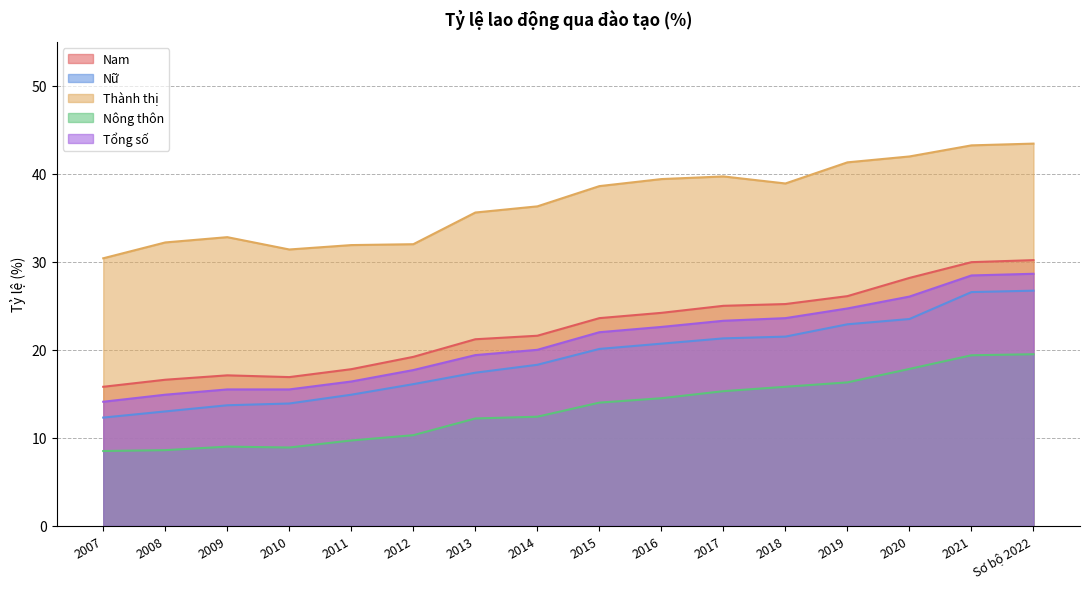

Reading left to right, extract all data points from this chart.

Nam: 2007=15.8	2008=16.6	2009=17.1	2010=16.9	2011=17.8	2012=19.2	2013=21.2	2014=21.6	2015=23.6	2016=24.2	2017=25.0	2018=25.2	2019=26.1	2020=28.2	2021=30.0	Sơ bộ 2022=30.2
Nữ: 2007=12.3	2008=13.0	2009=13.7	2010=13.9	2011=14.9	2012=16.1	2013=17.4	2014=18.3	2015=20.1	2016=20.7	2017=21.3	2018=21.5	2019=22.9	2020=23.5	2021=26.6	Sơ bộ 2022=26.7
Thành thị: 2007=30.4	2008=32.2	2009=32.8	2010=31.4	2011=31.9	2012=32.0	2013=35.6	2014=36.3	2015=38.6	2016=39.4	2017=39.7	2018=38.9	2019=41.3	2020=42.0	2021=43.2	Sơ bộ 2022=43.4
Nông thôn: 2007=8.5	2008=8.6	2009=9.0	2010=8.9	2011=9.7	2012=10.3	2013=12.2	2014=12.4	2015=14.0	2016=14.5	2017=15.3	2018=15.8	2019=16.3	2020=17.8	2021=19.4	Sơ bộ 2022=19.5
Tổng số: 2007=14.1	2008=14.9	2009=15.5	2010=15.5	2011=16.4	2012=17.7	2013=19.4	2014=20.0	2015=22.0	2016=22.6	2017=23.3	2018=23.6	2019=24.7	2020=26.1	2021=28.4	Sơ bộ 2022=28.6